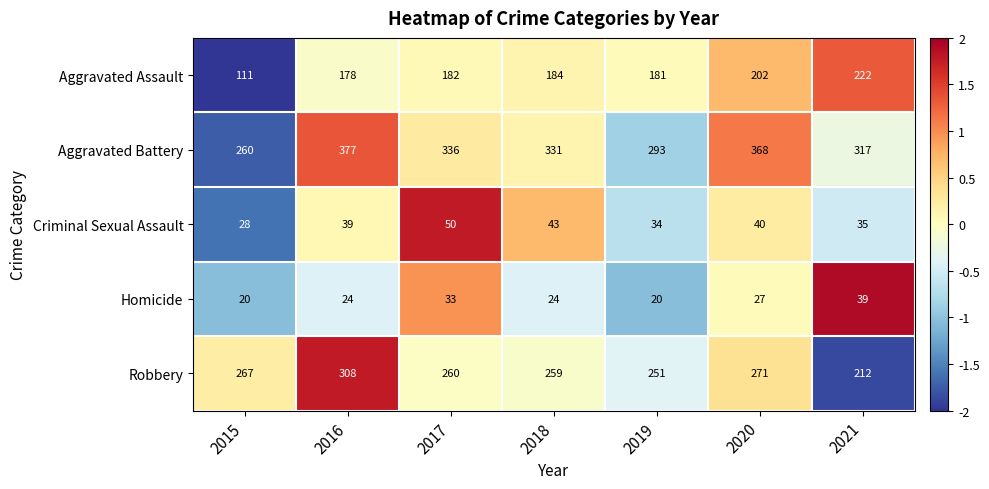

At which category is the sum across all series the highest?

2016